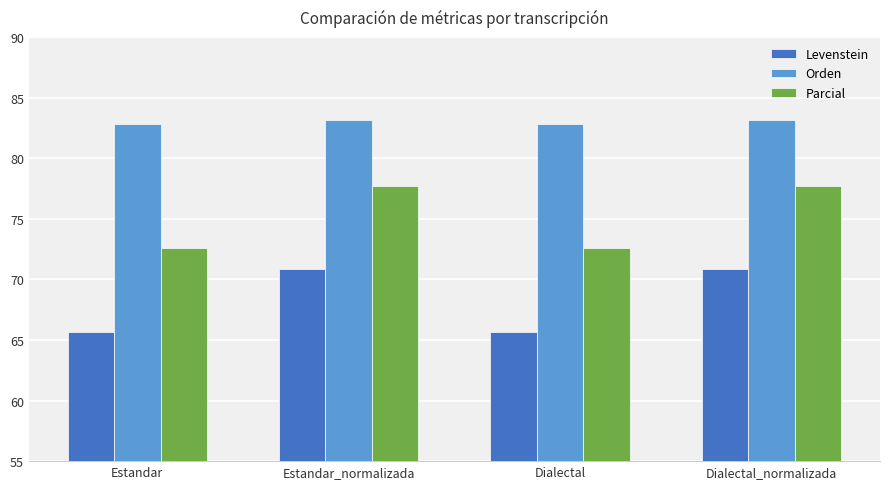

How many data points in Levenstein are less than 70?

2